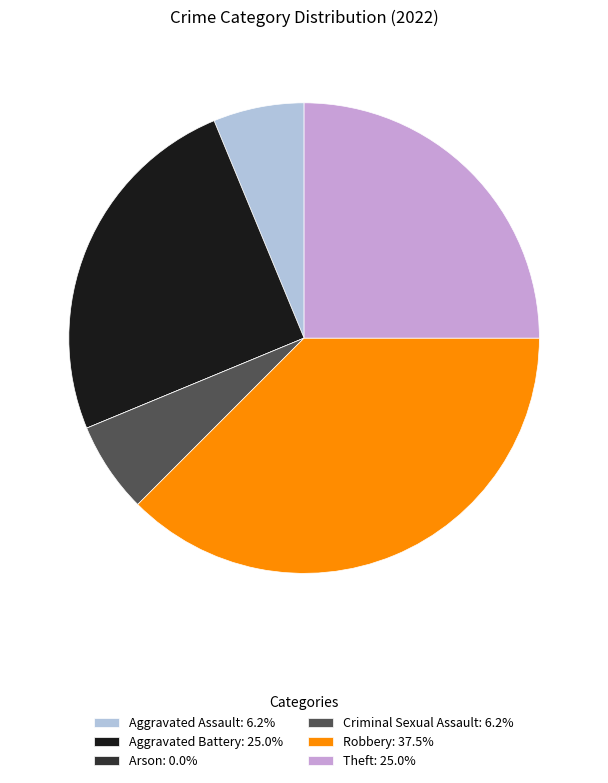

Is the sum of Criminal Sexual Assault and Aggravated Assault greater than half?

No